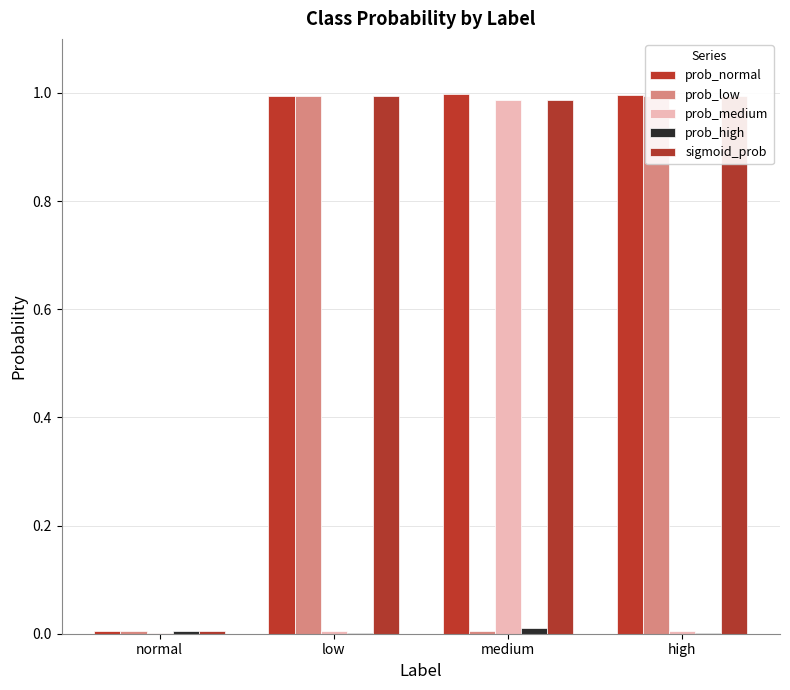

Reading right to left, extract all data points from this chart.

prob_normal: 1.0	1.0	1.0	0.0
prob_low: 1.0	0.0	1.0	0.0
prob_medium: 0.0	1.0	0.0	0.0
prob_high: 0.0	0.0	0.0	0.0
sigmoid_prob: 1.0	1.0	1.0	0.0